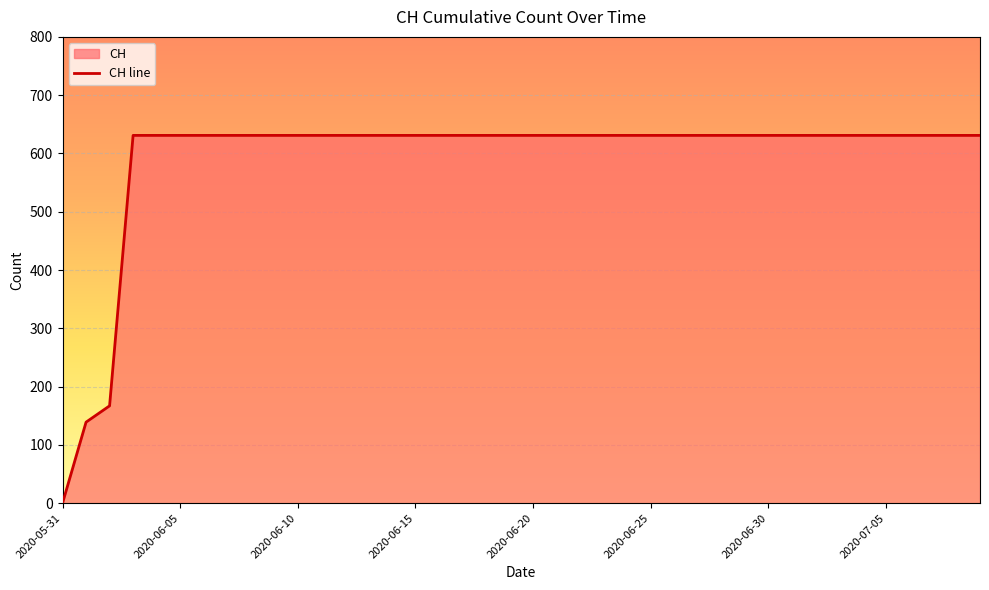

True or false: the data shows 148 at 2020-06-20.

False